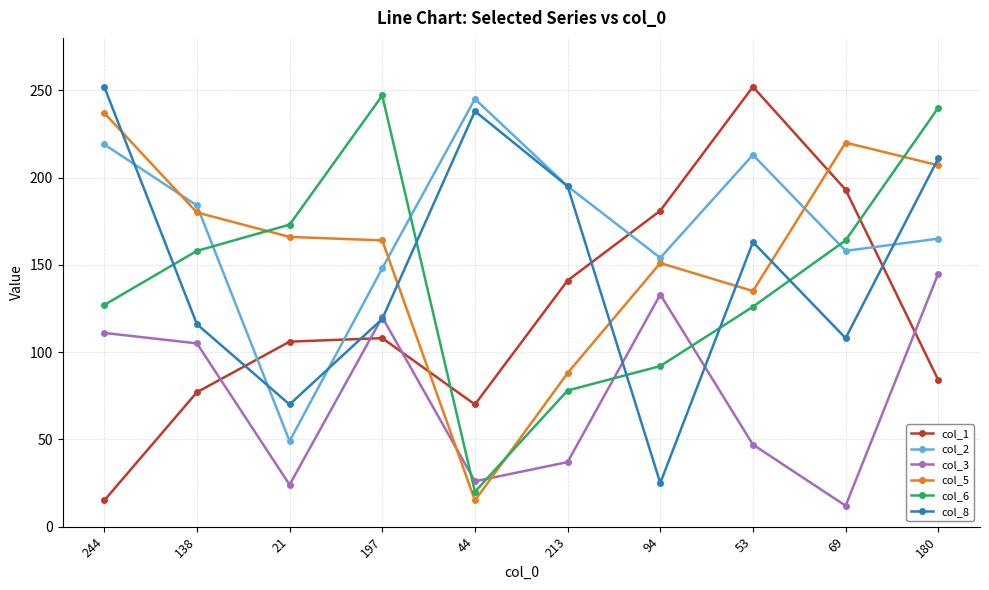

Which series has the largest range (max minus min)?

col_1